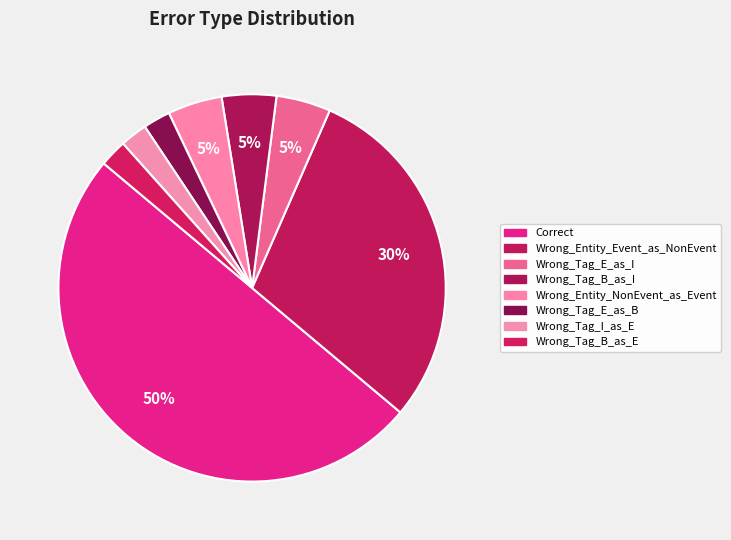

How many slices are in this pie chart?

8